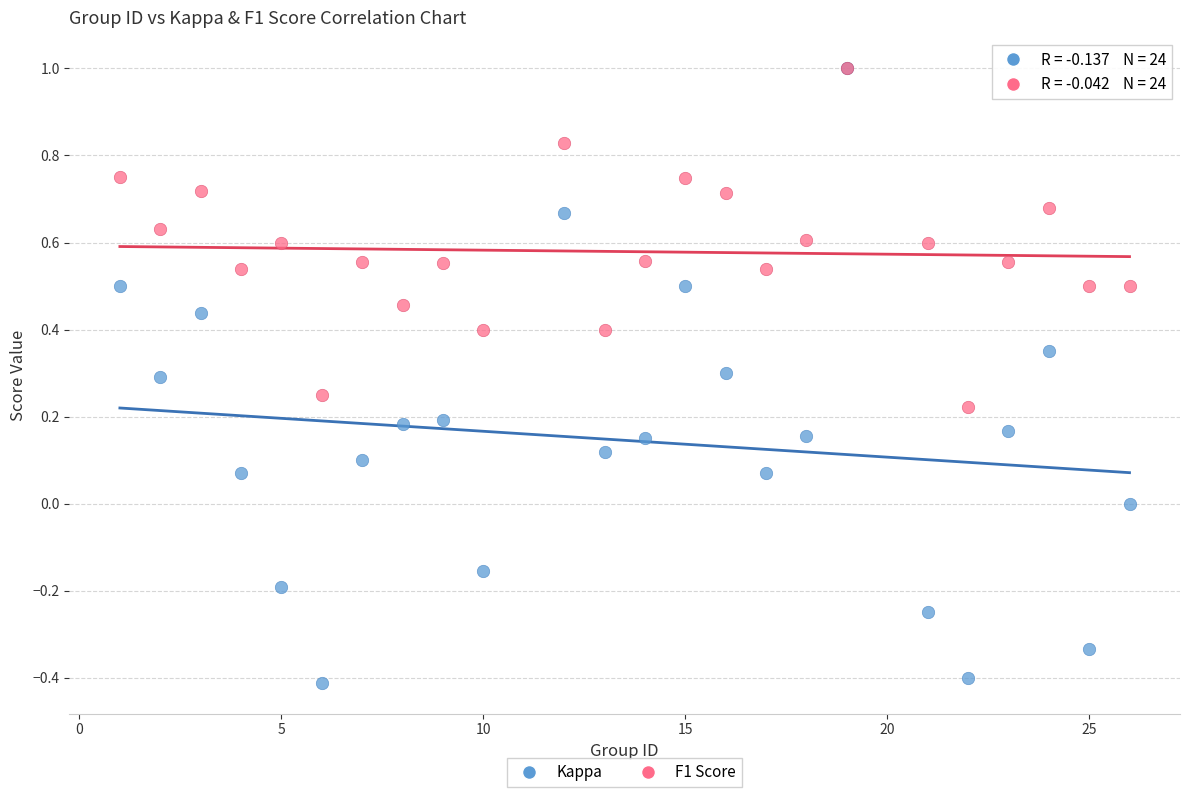

Which series has the largest Y range (max minus min)?

Kappa